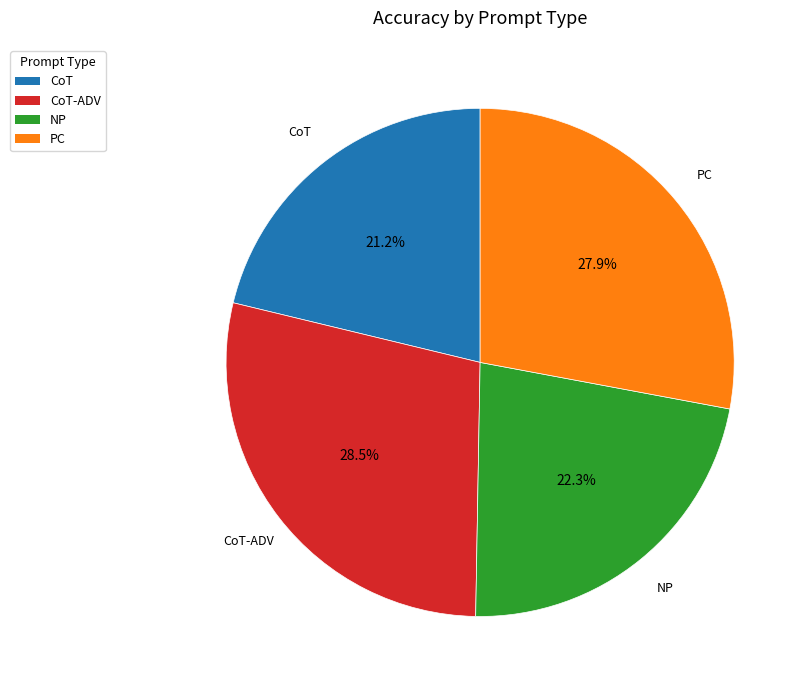

What percentage is the CoT slice, to the nearest percent?

21%